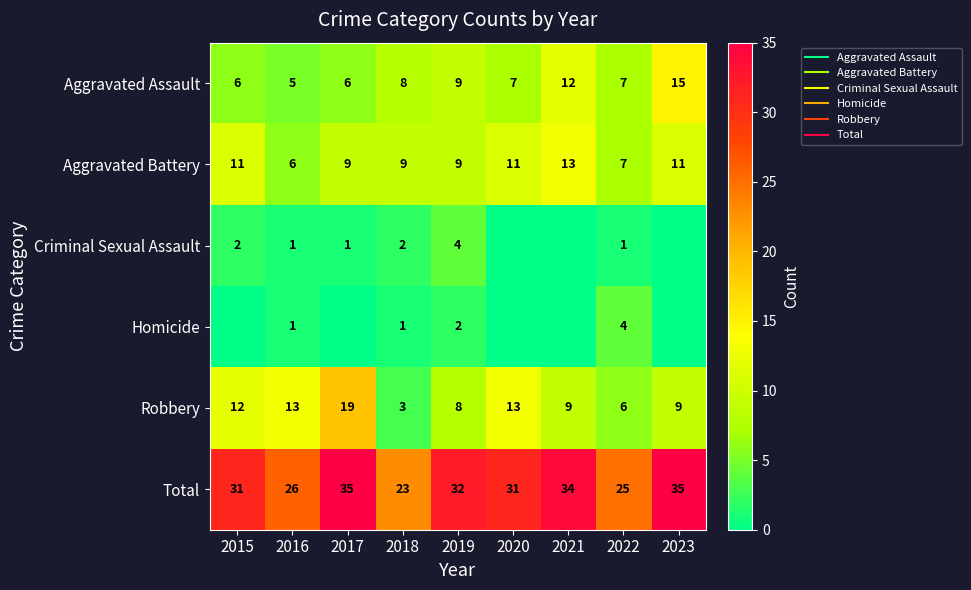

How many values in the Criminal Sexual Assault series exceed 1?

3